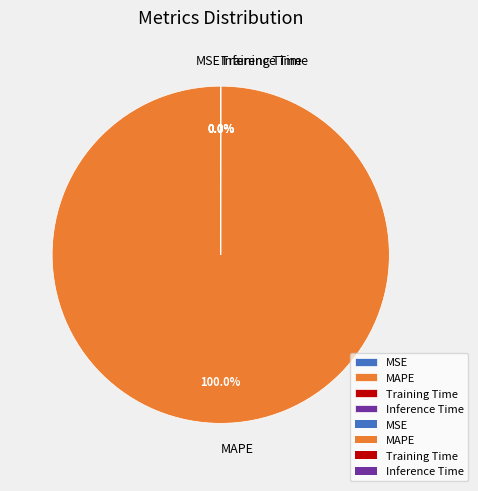

What is the largest slice in the pie chart?

MAPE